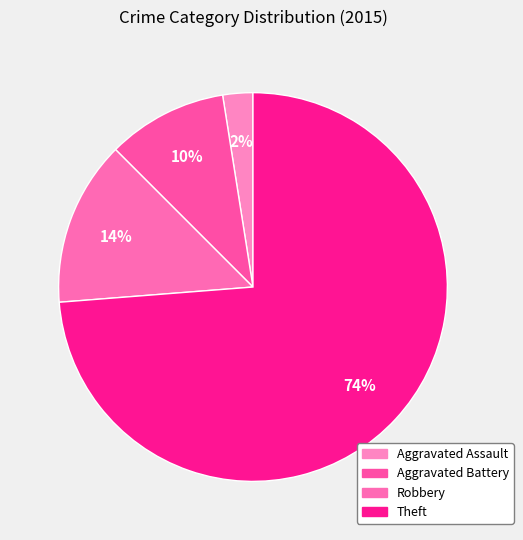

How many segments does this pie chart have?

4